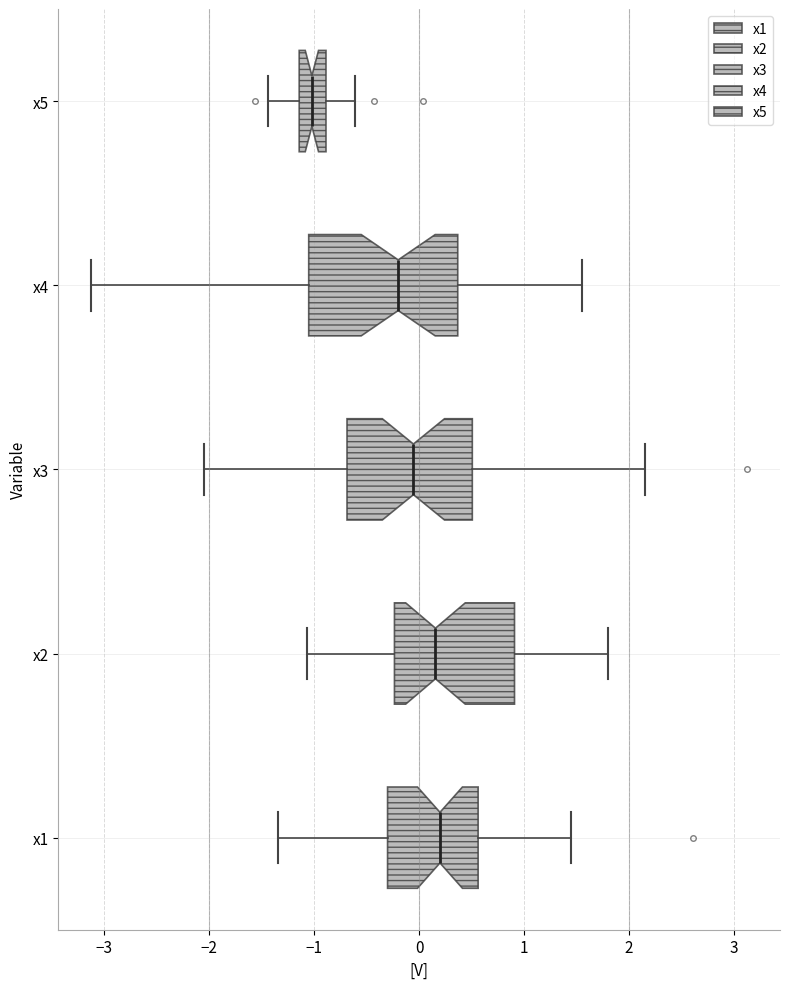

Where does the right whisker of the box for x2 end on the x-axis? The values are not printed on the chart, so give them approximately, as read against the axis.

1.8